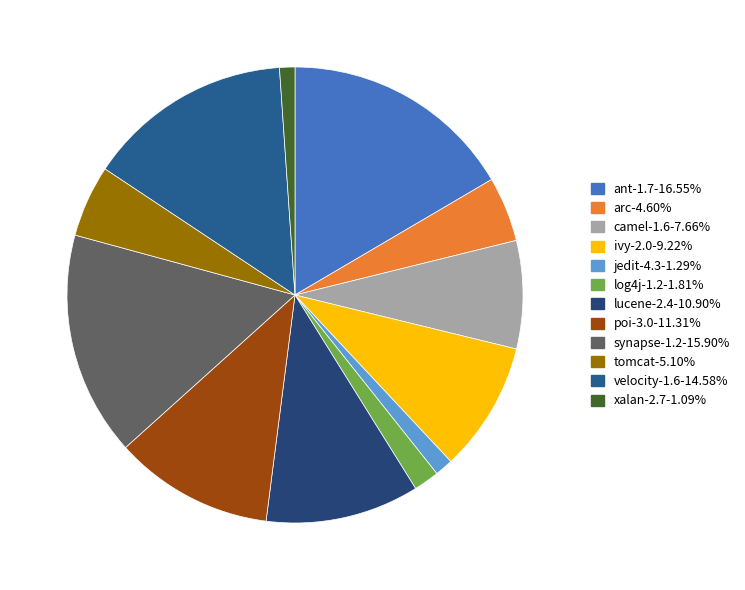

The velocity-1.6 slice represents 20% of the pie. True or false?

False